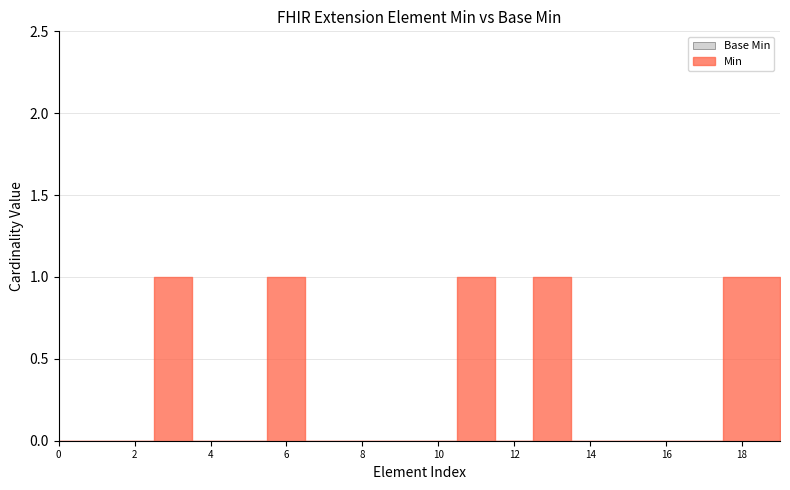

True or false: Min has a value of 0 at Extension.extension:MotivoNoContactabilidad.value[x].

False